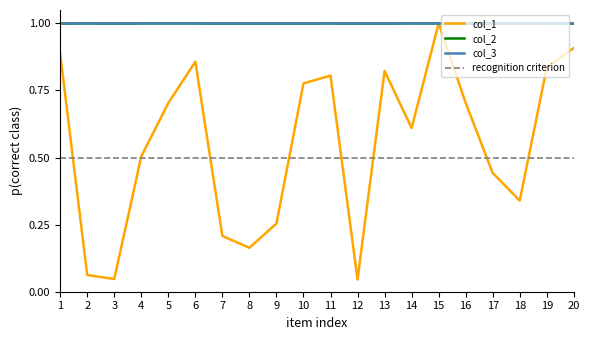

What is the greatest value displayed?

1.0